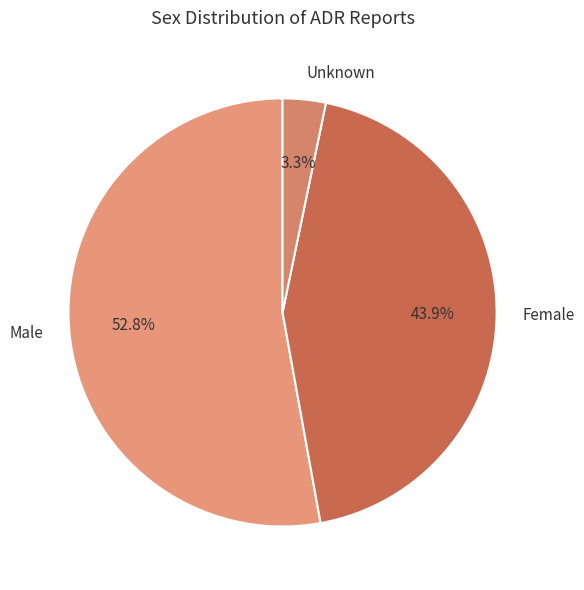

Which has a higher value, Female or Unknown?

Female